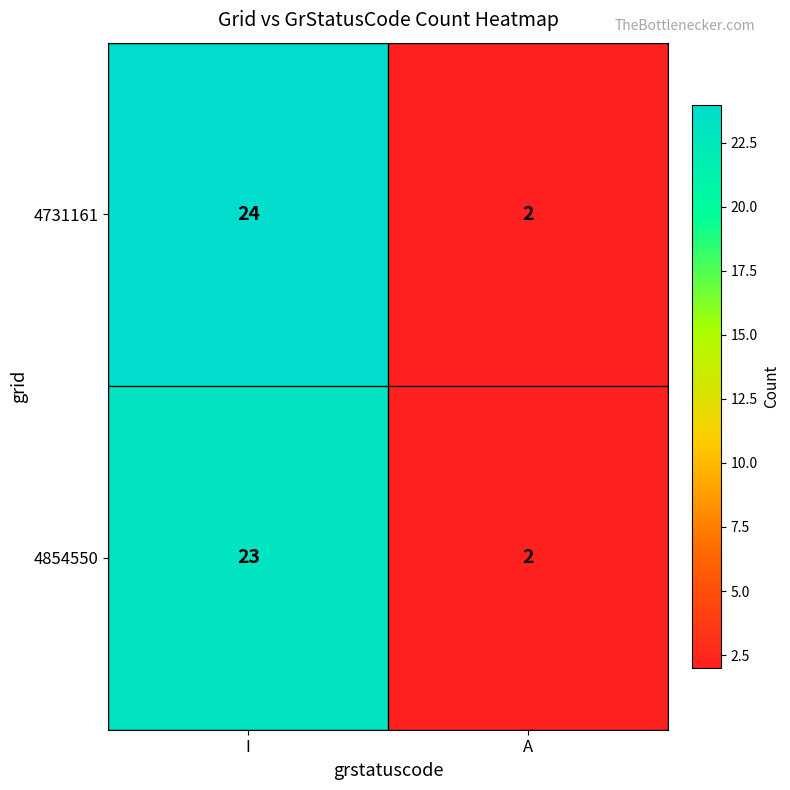

What is the highest value of the 4854550 series?

23